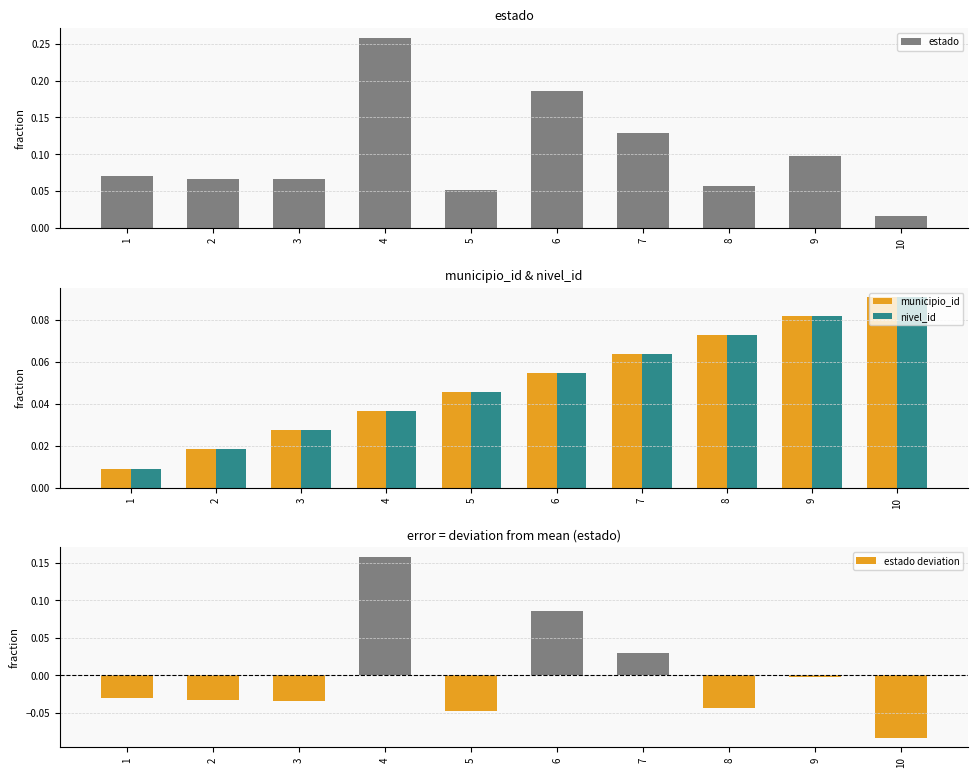

The value of nivel_id at 1 is 0.0. True or false?

True